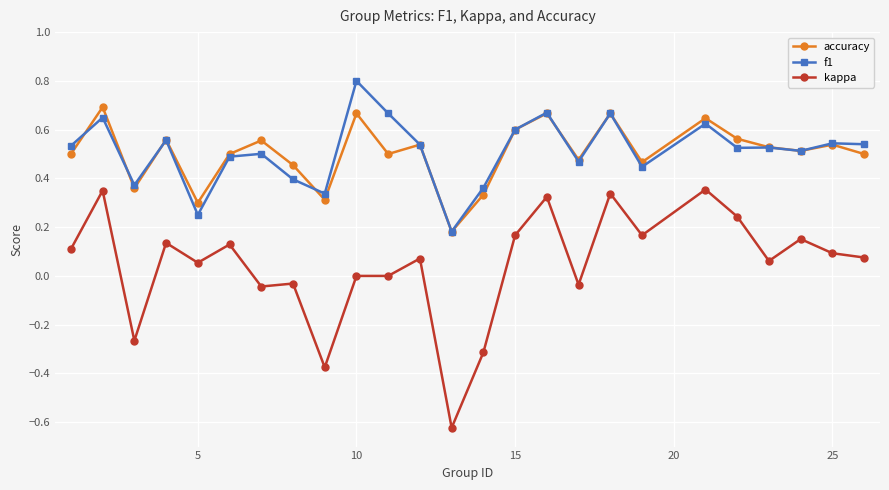

True or false: kappa and accuracy cross at least once.

False